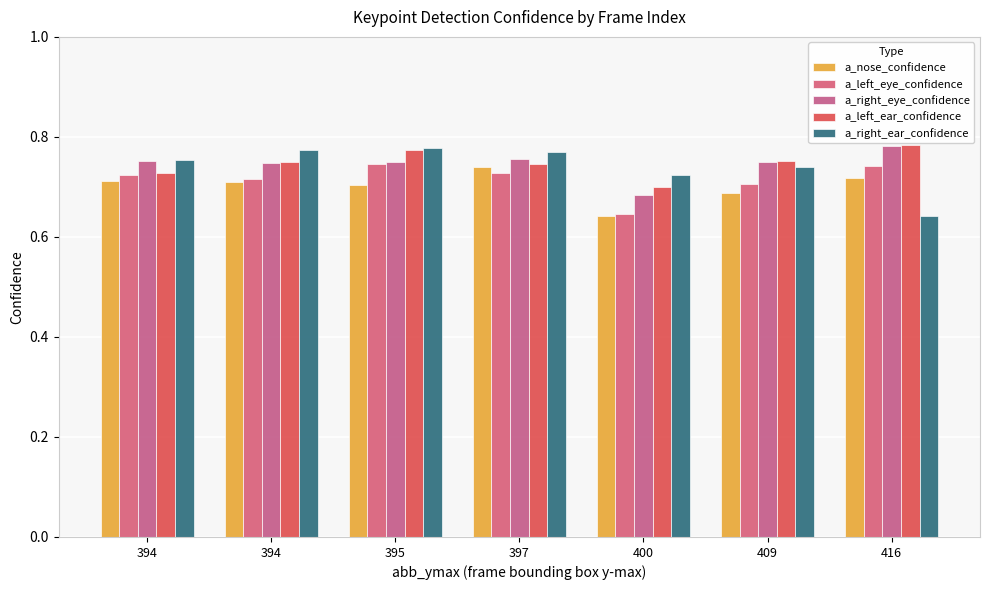

Rank the series at 395 from highest to lowest value.

a_right_ear_confidence, a_left_ear_confidence, a_right_eye_confidence, a_left_eye_confidence, a_nose_confidence